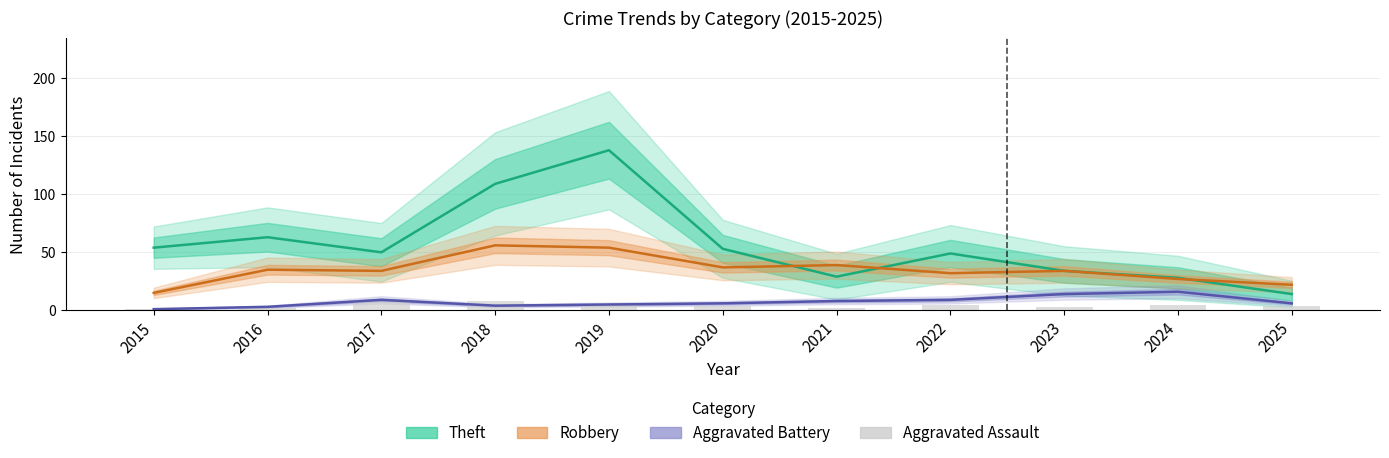

At how many categories does at least one series exceed 99?

2